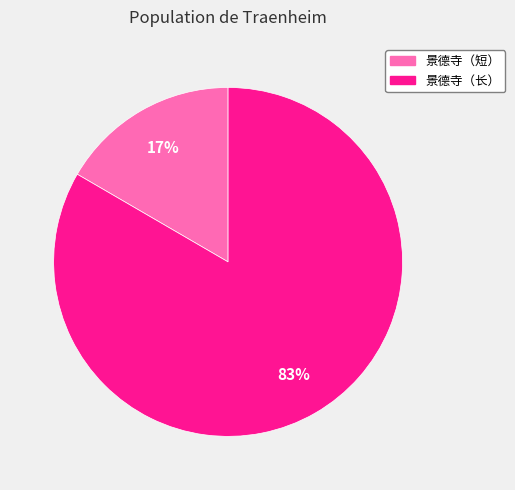

Which has a higher value, 景德寺（短） or 景德寺（长）?

景德寺（长）